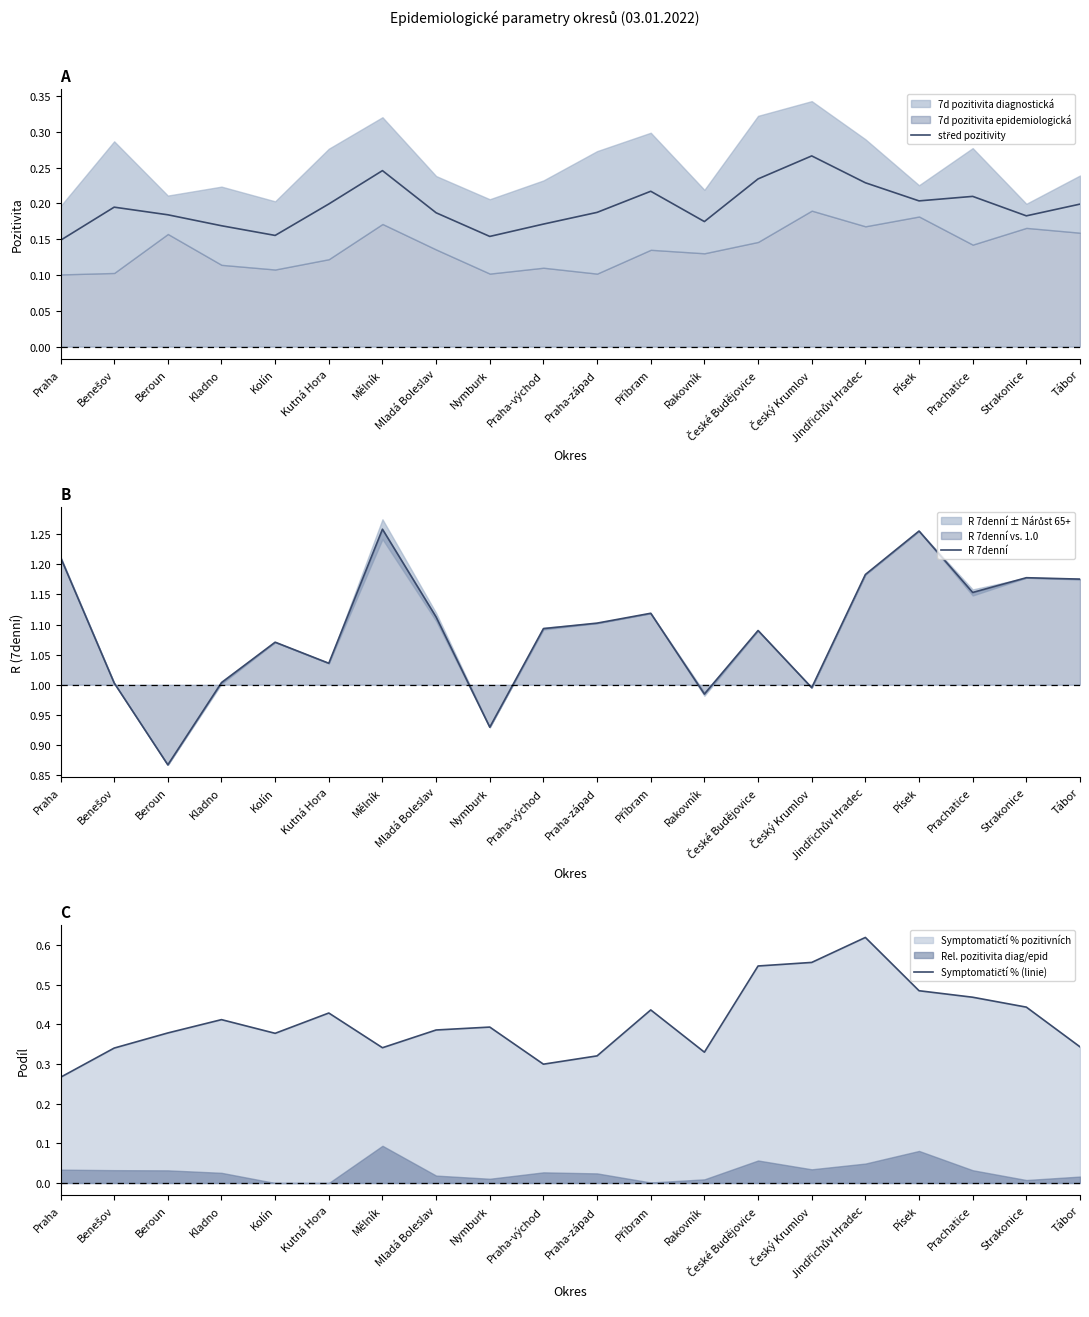

Which series has the largest range (max minus min)?

R 7denní